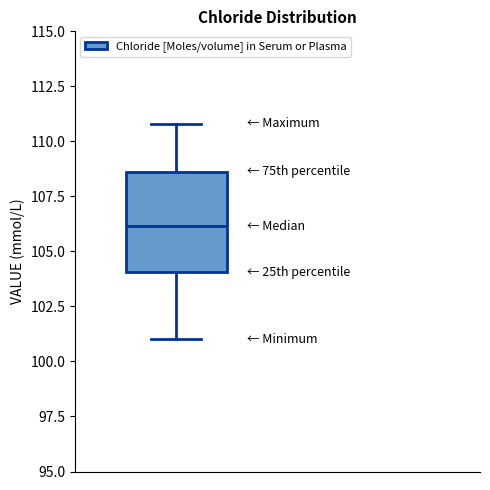

Where does the upper whisker of the box end on the y-axis? The values are not printed on the chart, so give them approximately, as read against the axis.

111.0